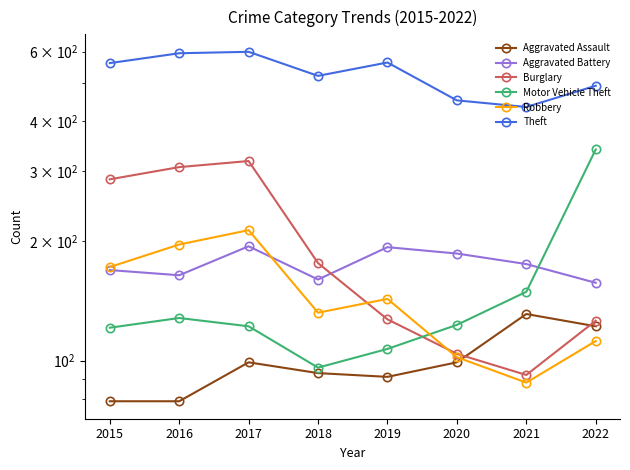

At which label is Aggravated Battery closest to 175?

2021